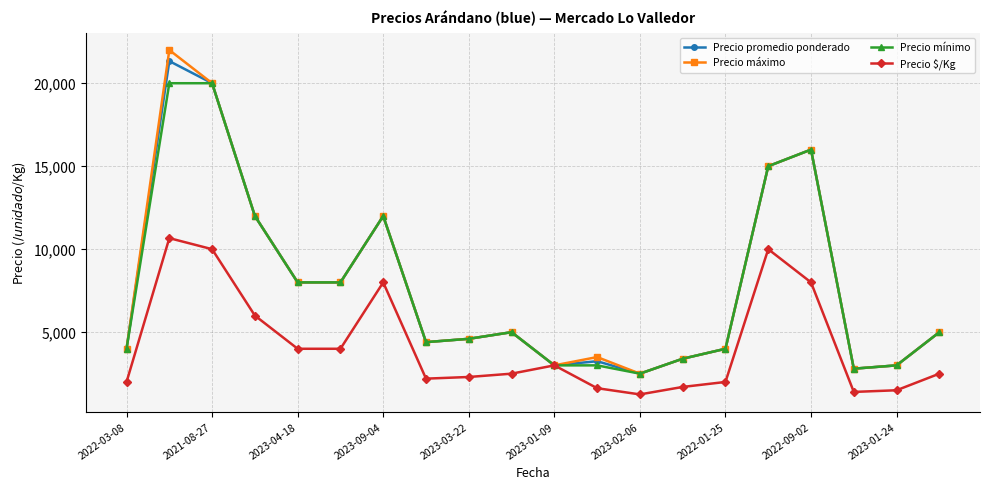

Does the chart have visible grid lines?

Yes